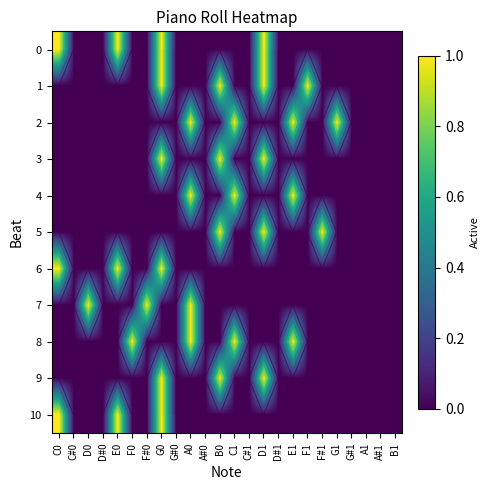

The 6 series shows 0 at A#0. True or false?

True